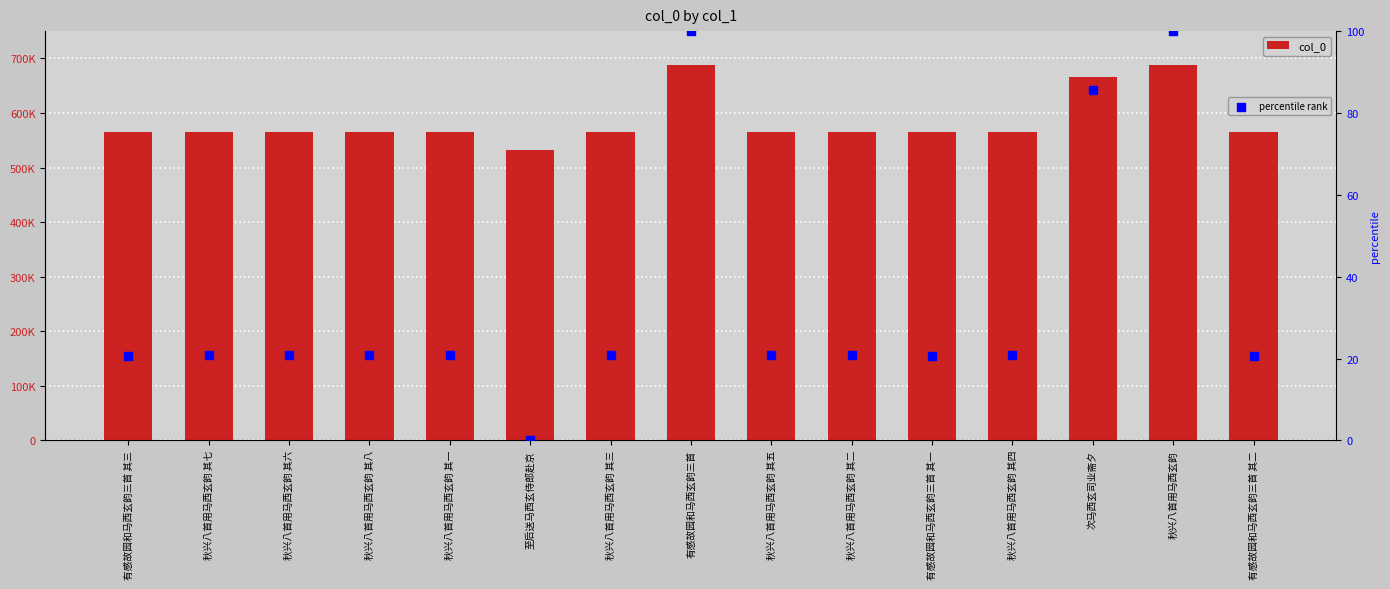

Which series has the widest spread of Y values?

col_0